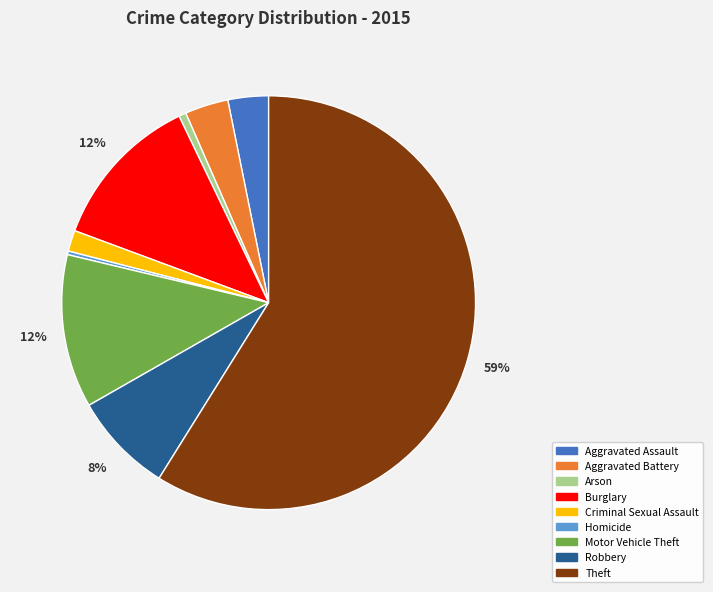

Is there a majority slice in this chart?

Yes